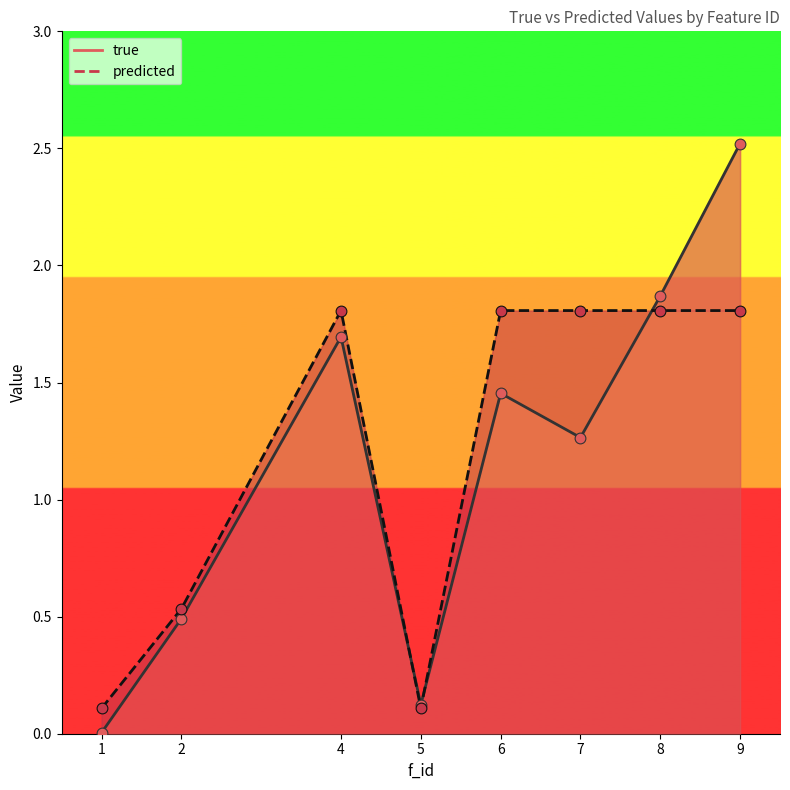

Which series has the widest spread of Y values?

true